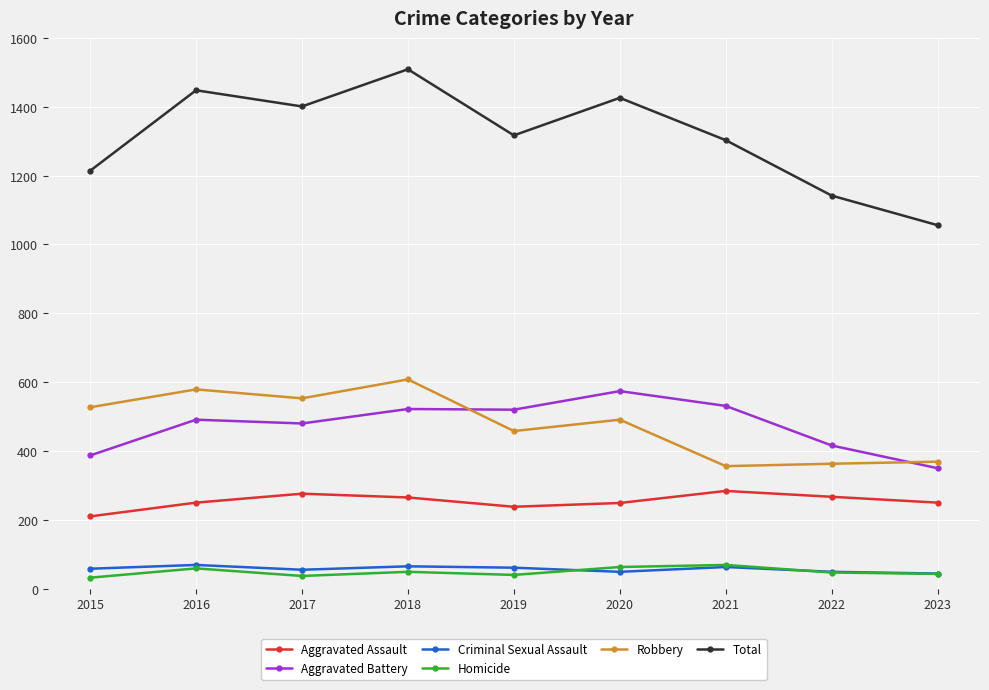

At which category is the sum across all series the highest?

2018